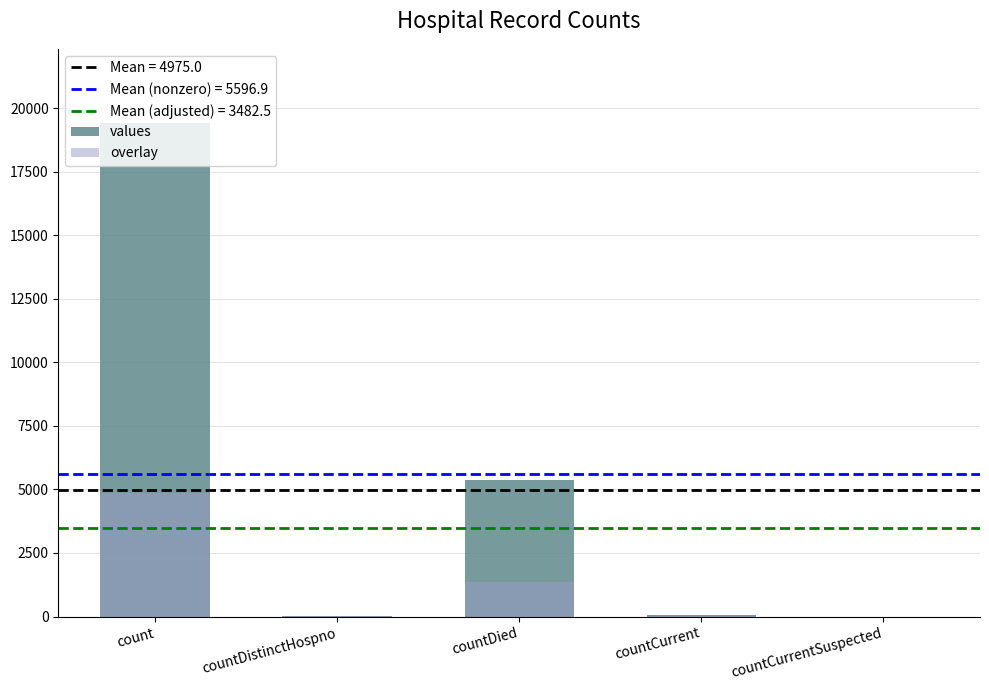

What is the difference between the maximum and minimum values in the overlay series?

4855.0